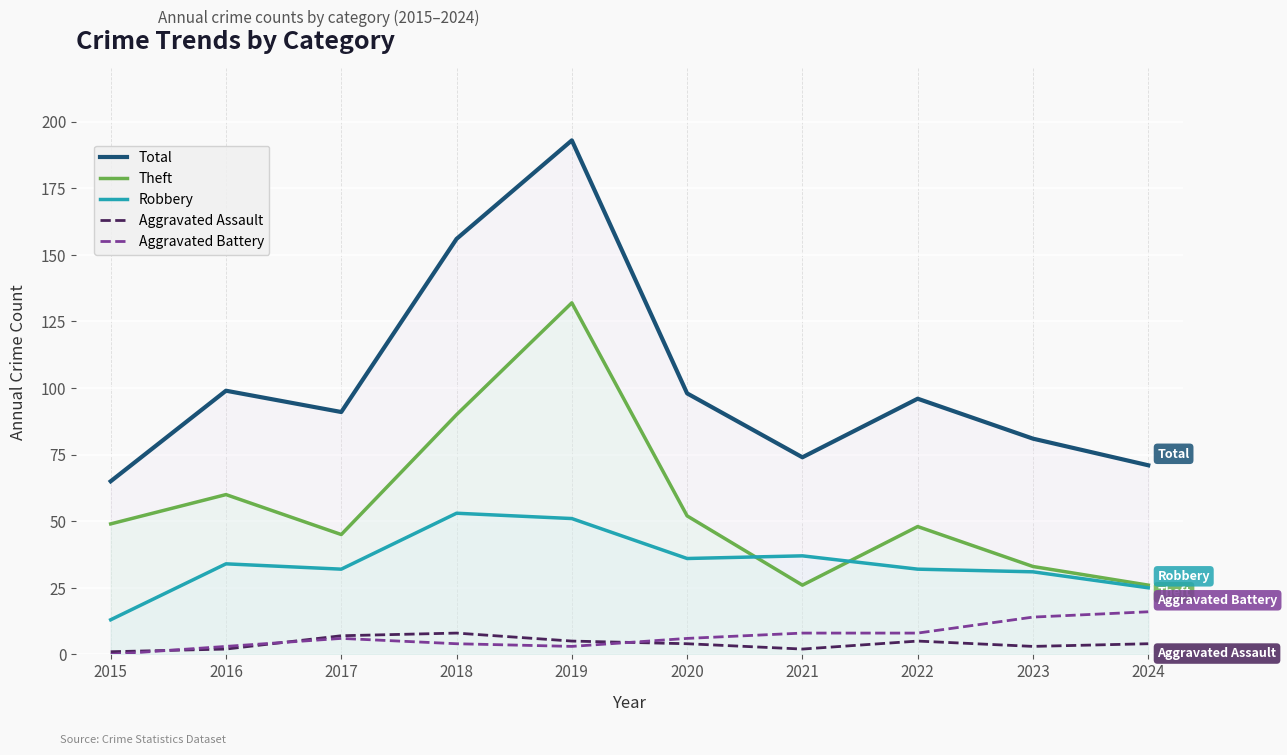

Between which two adjacent categories do Theft and Robbery first intersect?

2020 and 2021